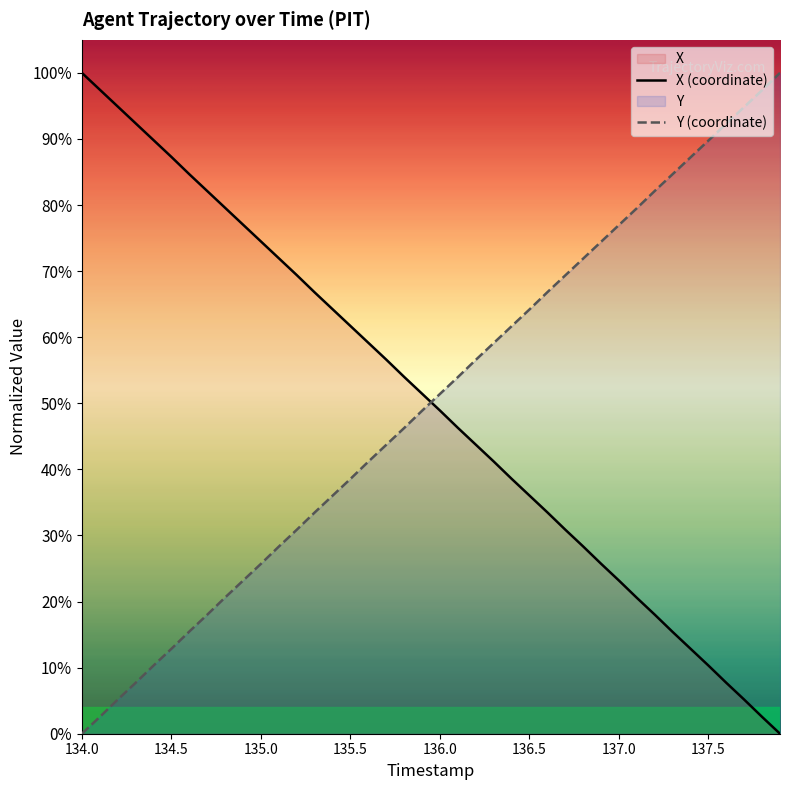

At which label does Y first exceed 51?

136.0